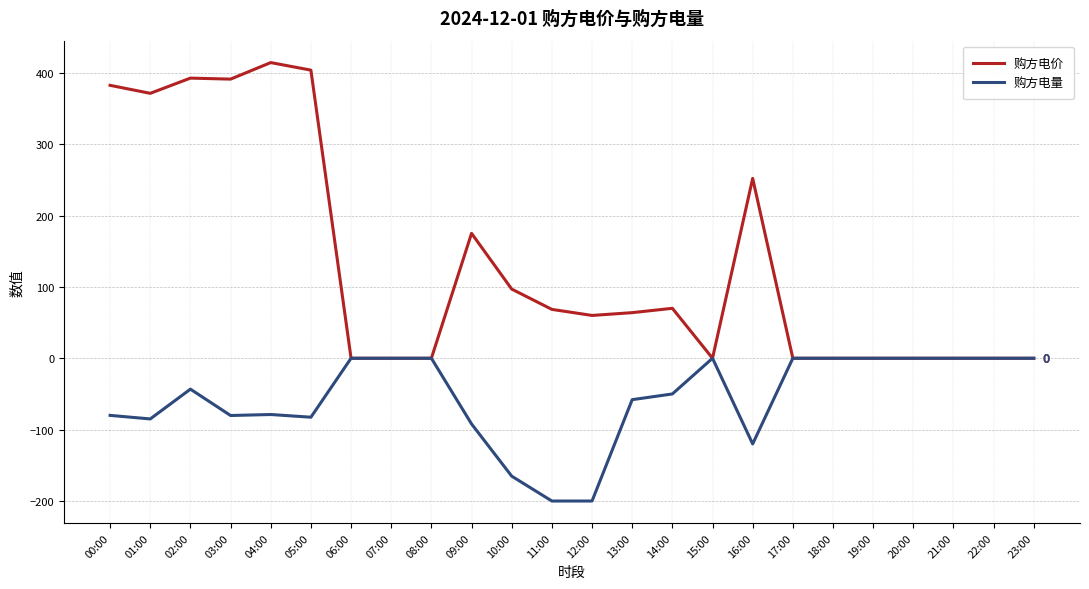

Is it true that 购方电量 equals -82.6 at 05:00?

True